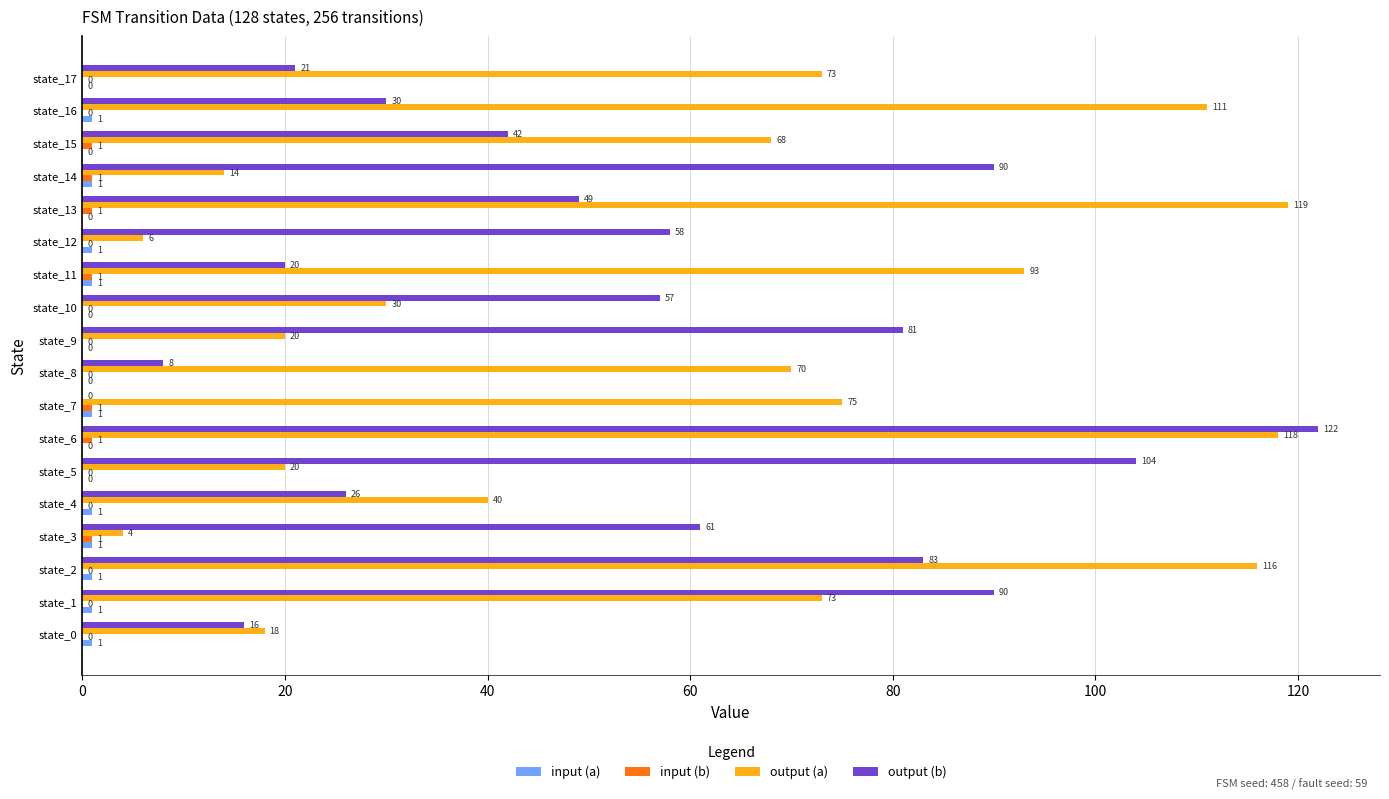

Which series has the largest range (max minus min)?

output (b)